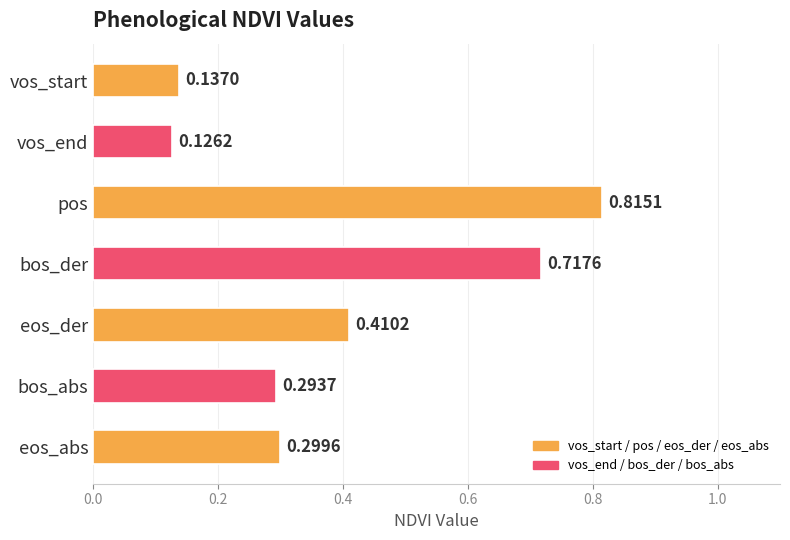

What is the sum of all values?

2.8